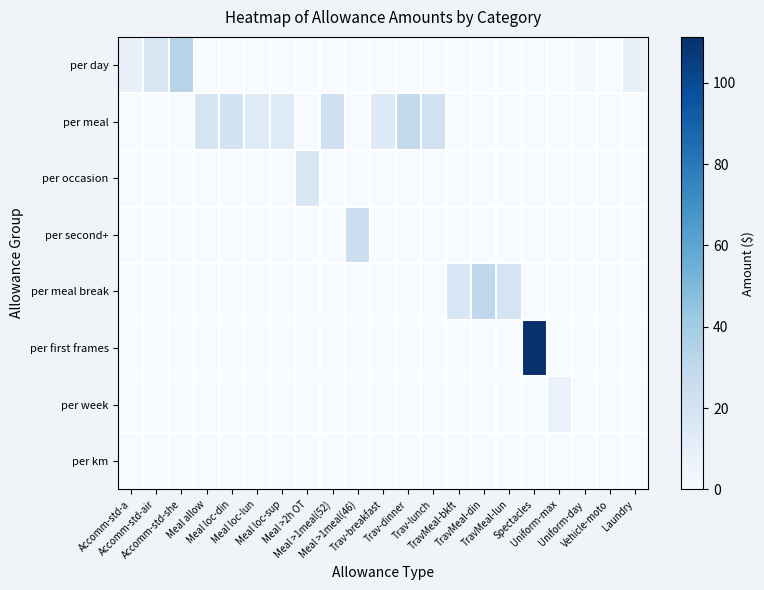

At which category is the sum across all series the highest?

Spectacles